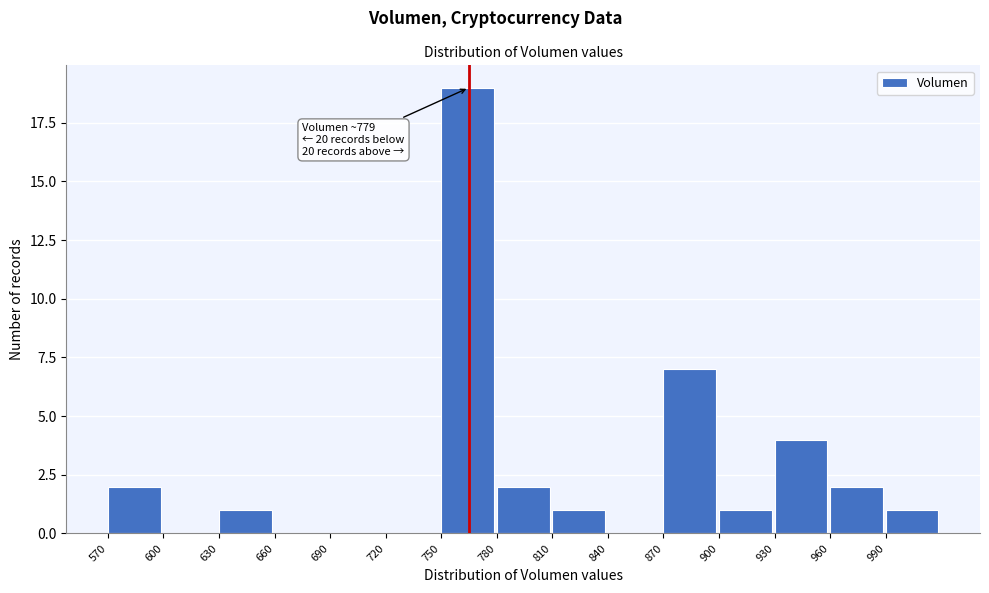

Which range on the x-axis has the tallest bar?

750 to 780